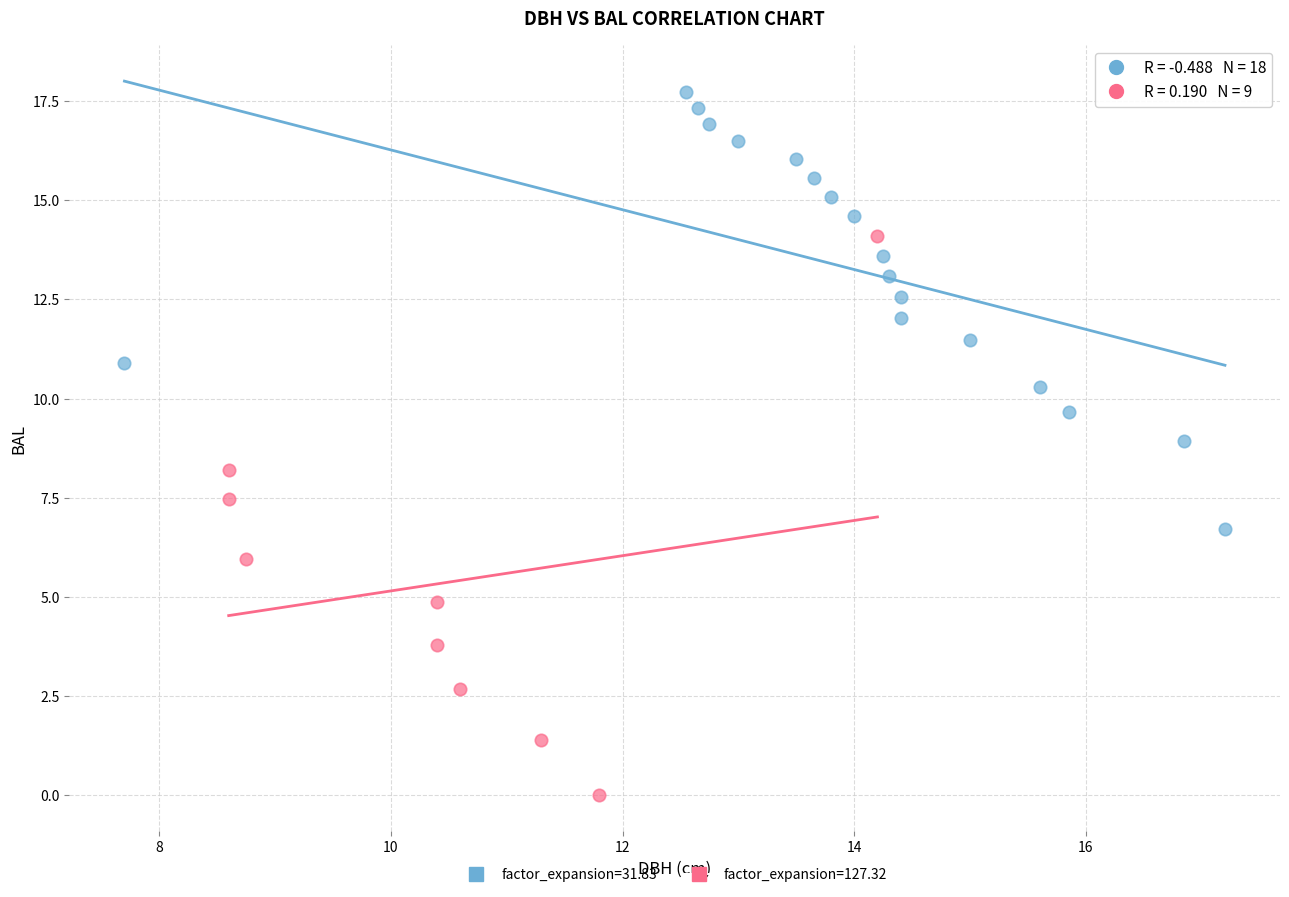

Which series contains the lowest Y value?

factor_expansion=127.32